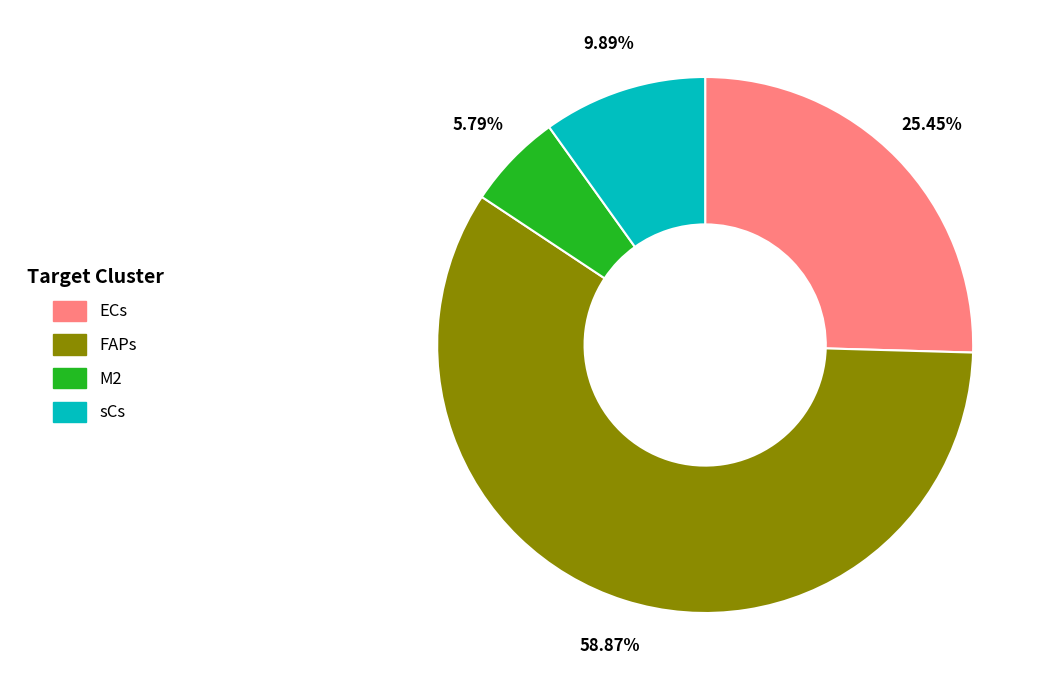

What is the total percentage of sCs and ECs?

35.3%